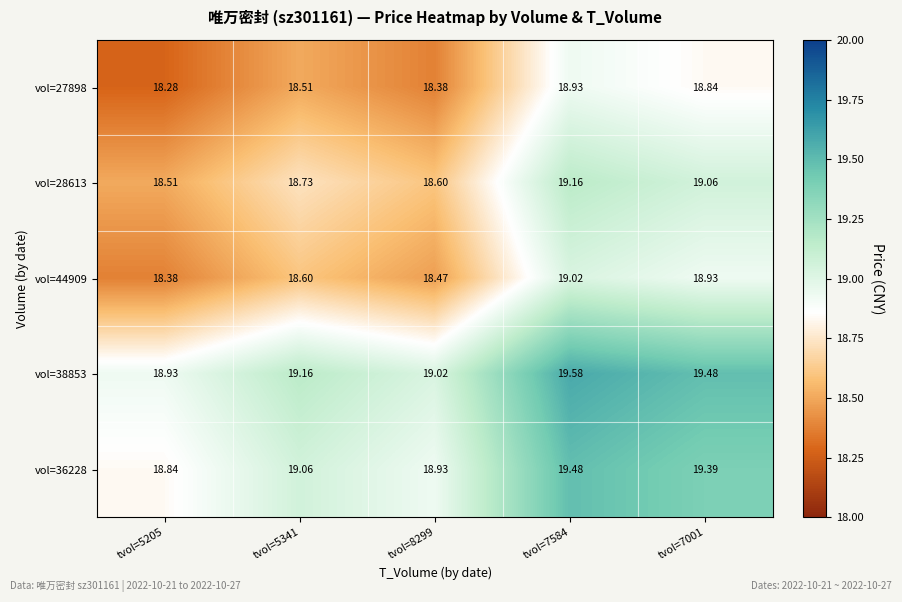

Is the value of vol=36228 at tvol=7584 greater than the value of vol=38853 at tvol=5341?

Yes